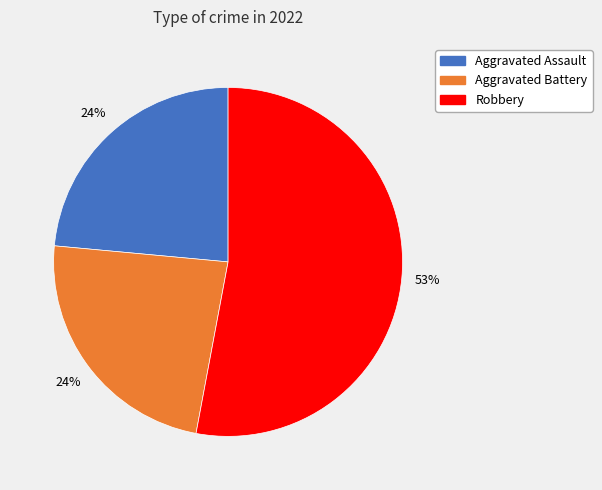

To the nearest percent, what is the average slice percentage?

33%